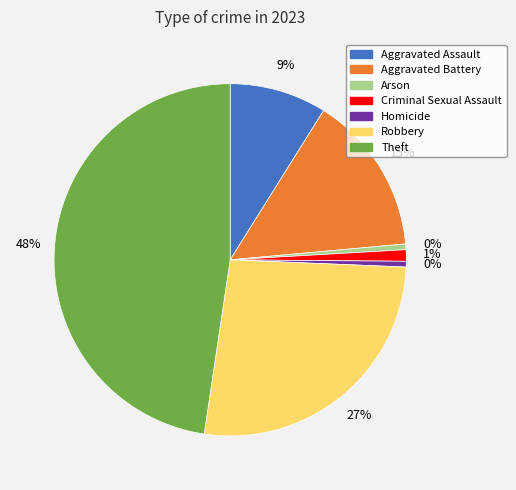

What is the largest slice in the pie chart?

Theft